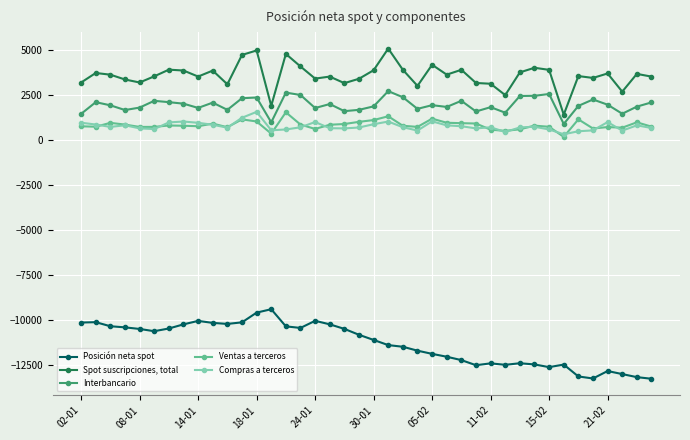

Which series has the largest total across all categories?

Spot suscripciones, total